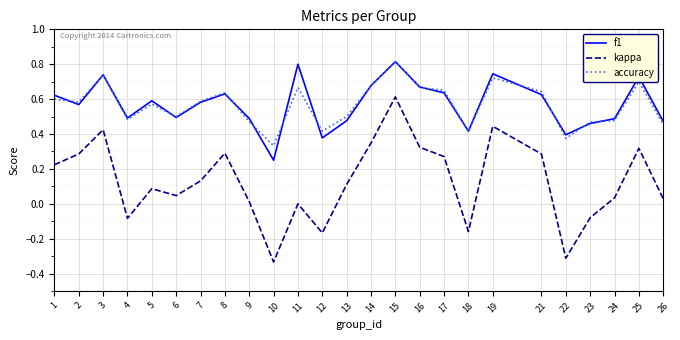

At which category does the chart reach its peak across all series?

15